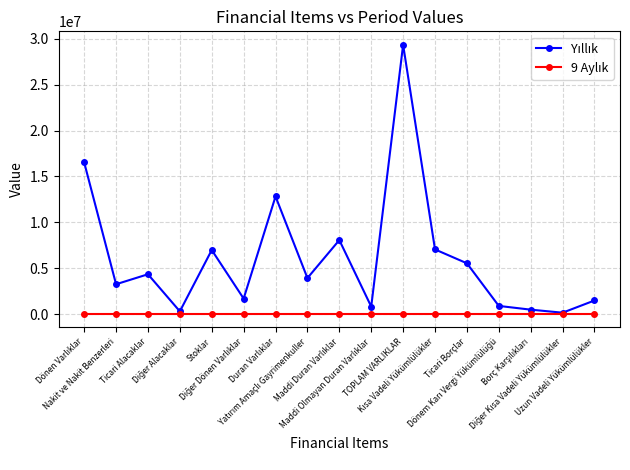

What is the greatest value displayed?

29351501